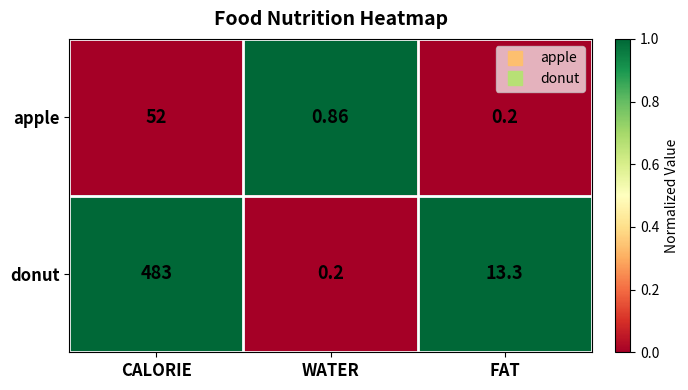

How many series are shown in this chart?

2